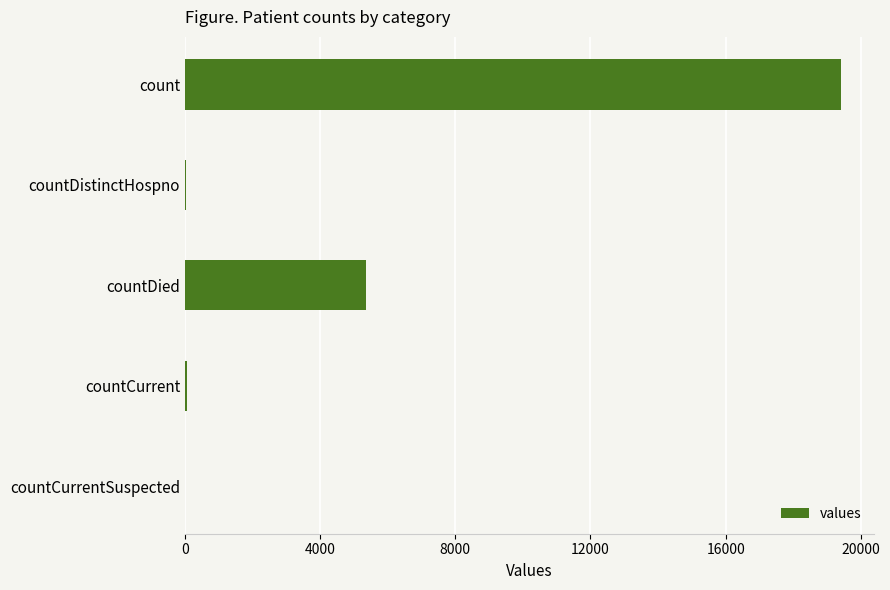

Which has a higher value, countCurrent or countDied?

countDied